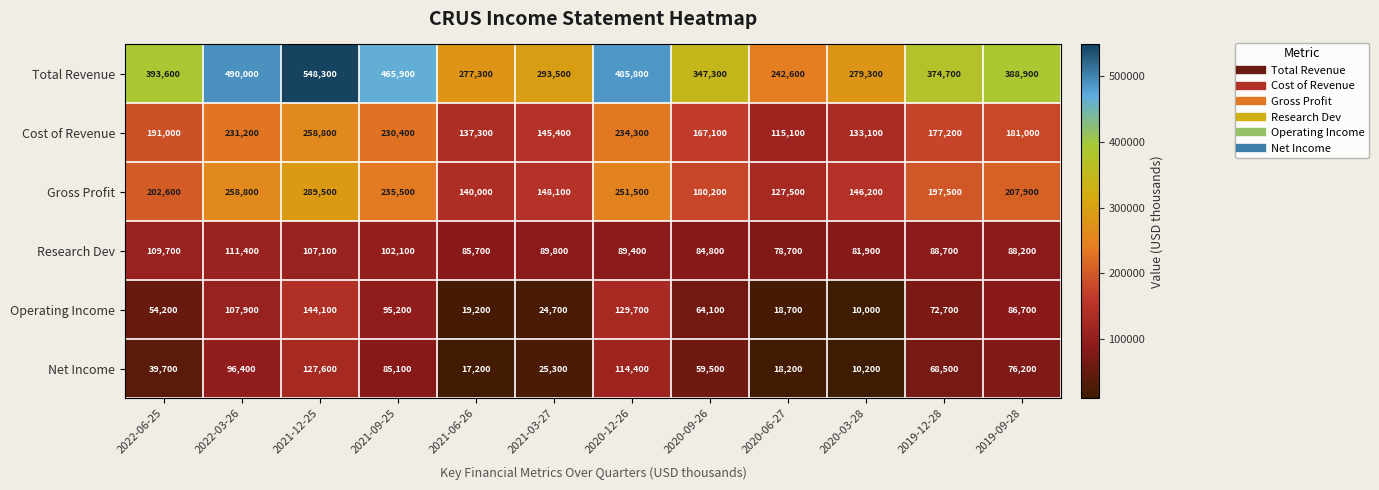

What is the greatest value displayed?

548300